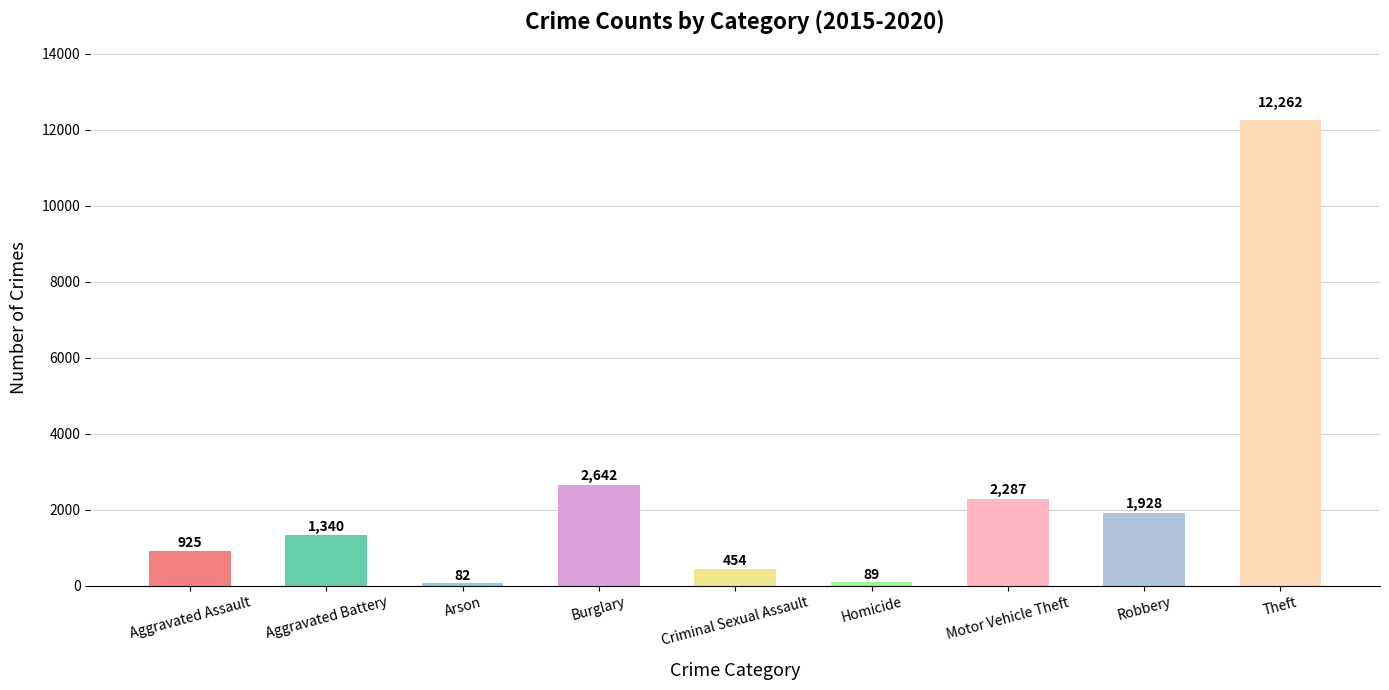

What is the minimum value shown in the chart?

82